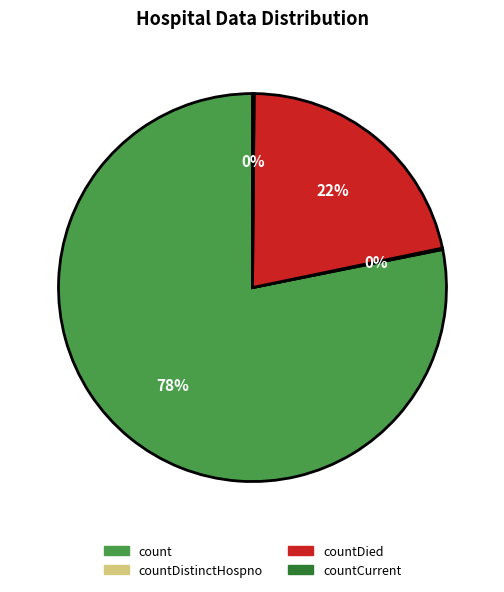

True or false: countDied accounts for 22% of the total.

True